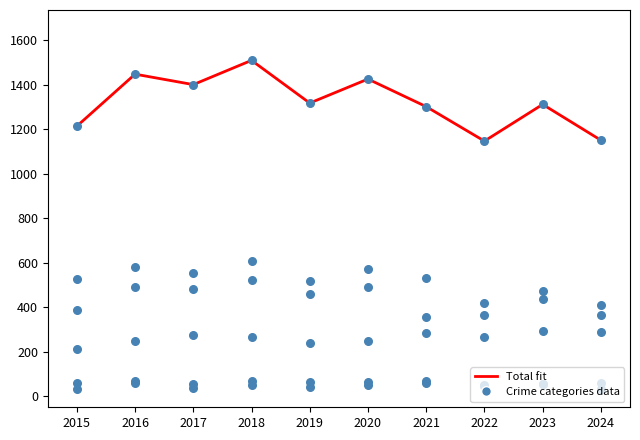

Is the value of Homicide at 2017 greater than the value of Aggravated Assault at 2023?

No